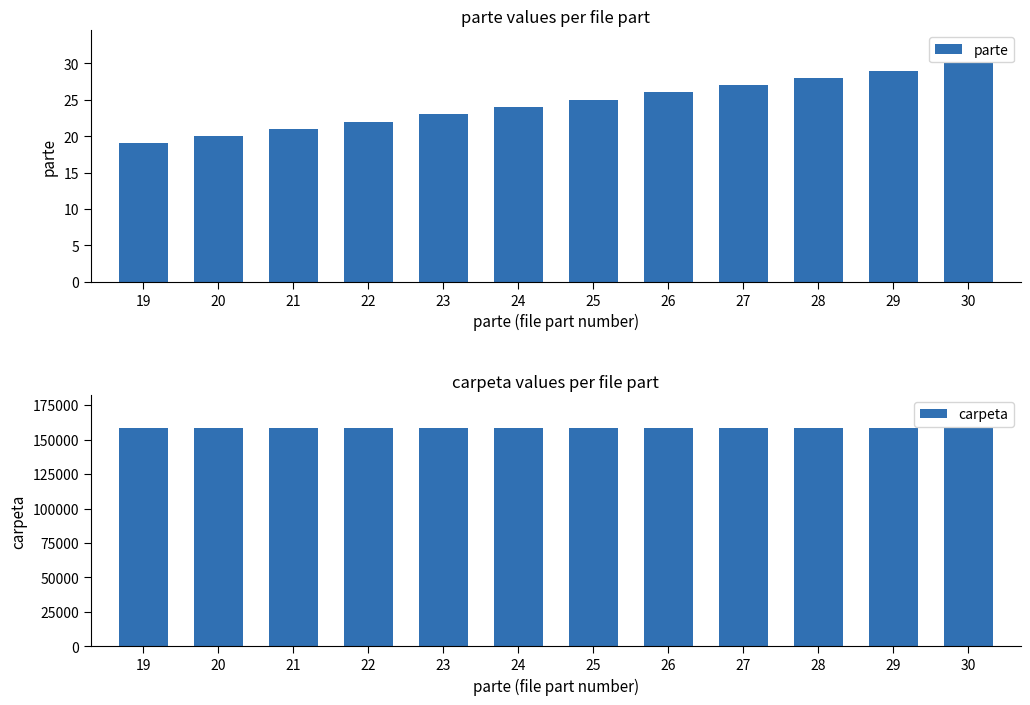

Which category has the lowest value in the parte series?

19